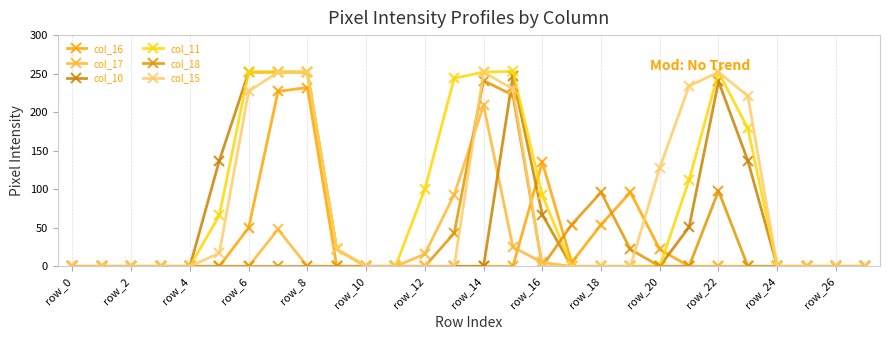

Reading left to right, extract all data points from this chart.

col_16: 0	0	0	0	0	0	50	227	232	0	0	0	0	0	0	0	135	5	54	96	22	0	0	0	0	0	0	0
col_17: 0	0	0	0	0	0	0	48	0	0	0	0	16	93	209	25	5	0	0	0	0	0	0	0	0	0	0	0
col_10: 0	0	0	0	0	137	252	252	252	22	0	0	0	0	0	247	67	0	0	0	0	51	240	137	0	0	0	0
col_11: 0	0	0	0	0	66	252	252	252	22	0	0	100	244	252	253	92	0	0	0	0	112	252	179	0	0	0	0
col_18: 0	0	0	0	0	0	0	0	0	0	0	0	0	43	241	222	0	54	96	22	0	0	98	0	0	0	0	0
col_15: 0	0	0	0	0	17	227	252	252	22	0	0	0	0	252	230	0	0	0	0	128	234	252	221	0	0	0	0